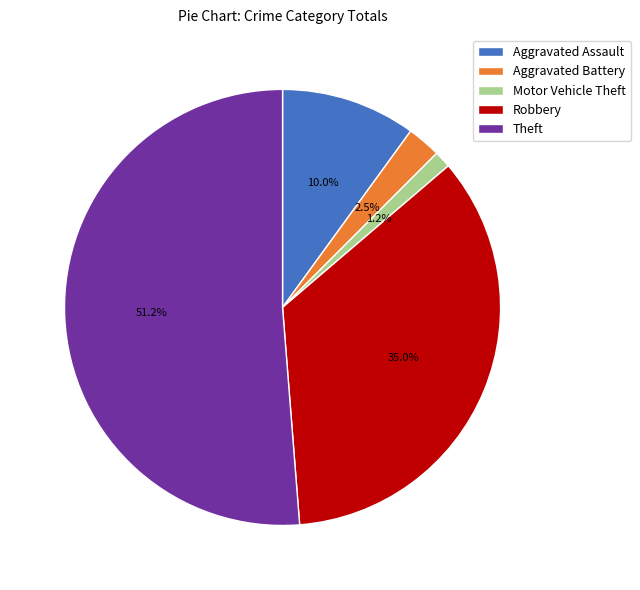

Which slice represents more than half of the pie?

Theft